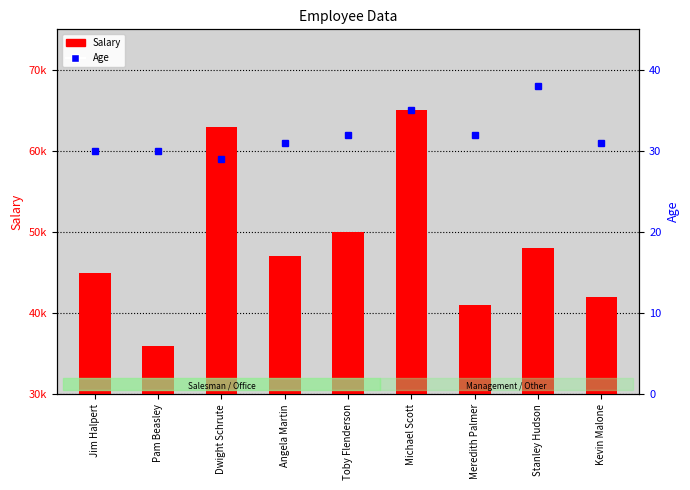

Rank the series by their average value, from highest to lowest.

Salary, Age